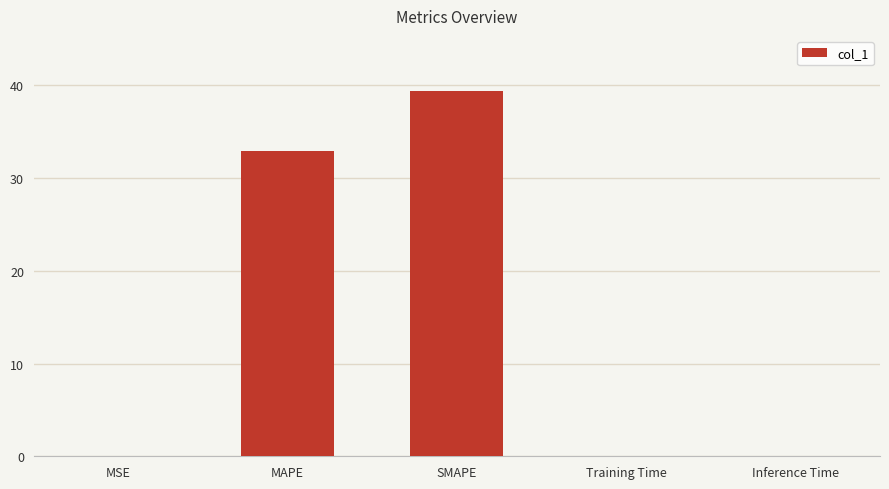

The chart shows a value of 39.4 at SMAPE. True or false?

True